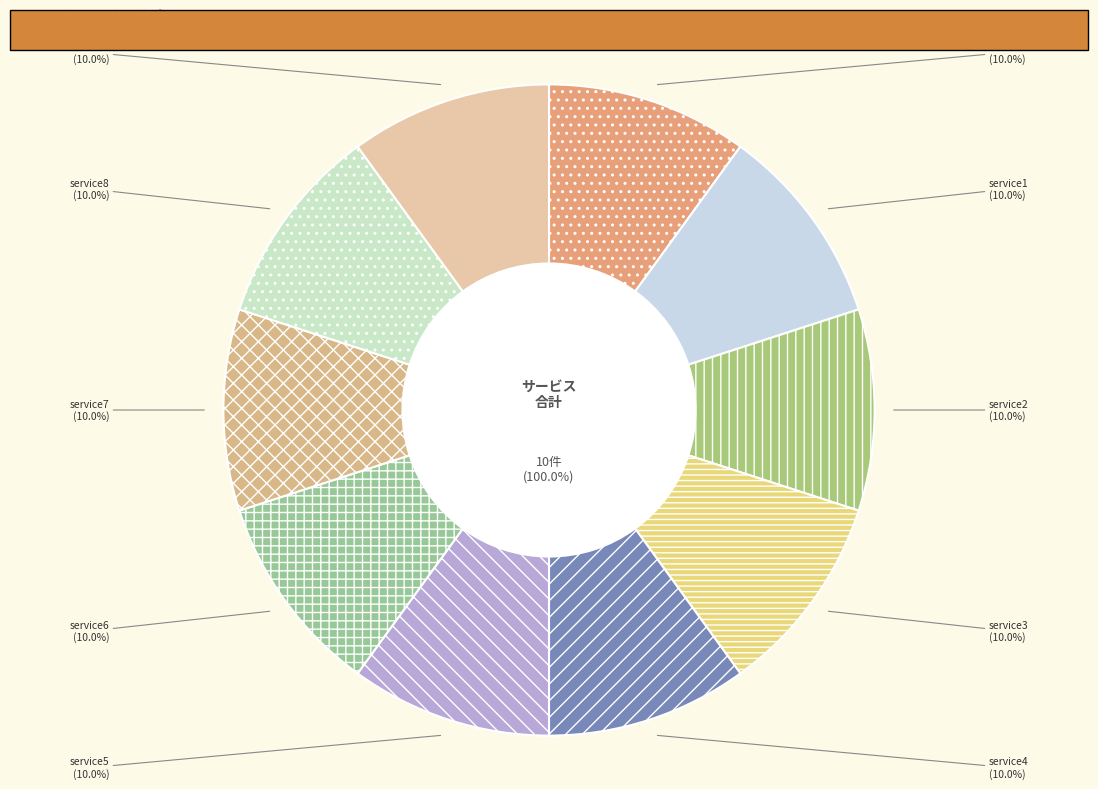

What is the largest slice in the pie chart?

service9